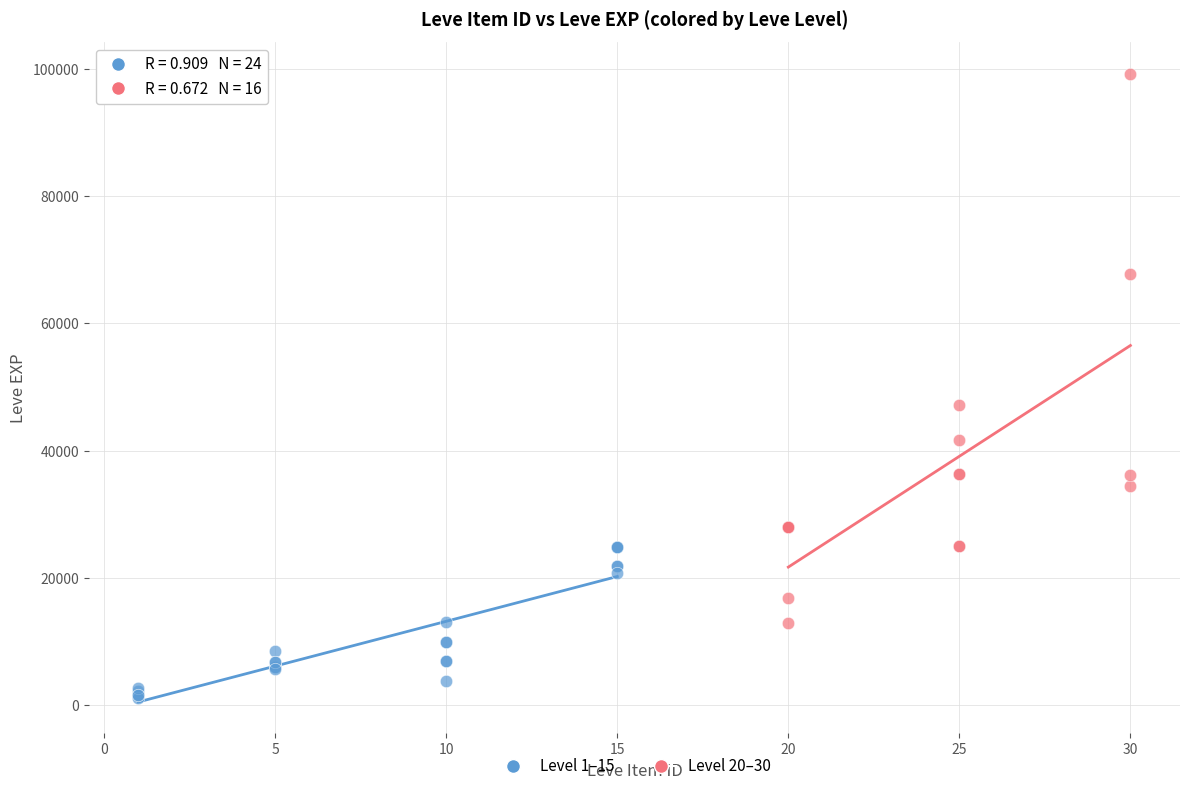

Which series contains the lowest Y value?

Level 1–15